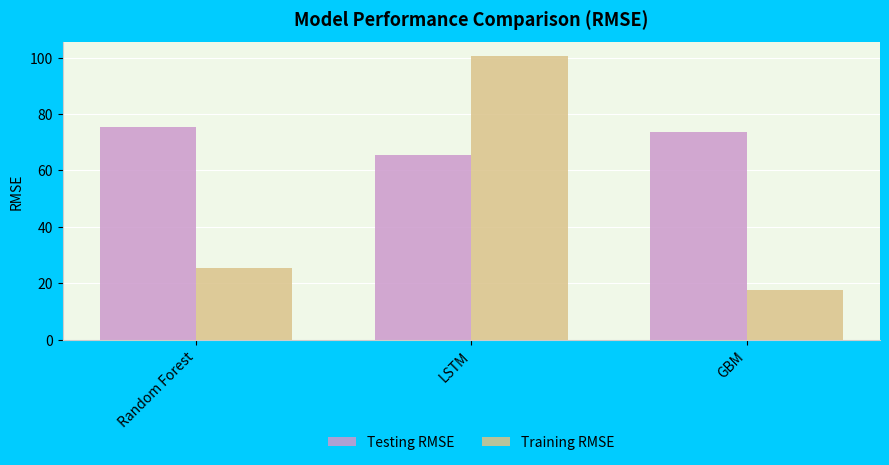

What is the minimum value for Testing RMSE?

65.3